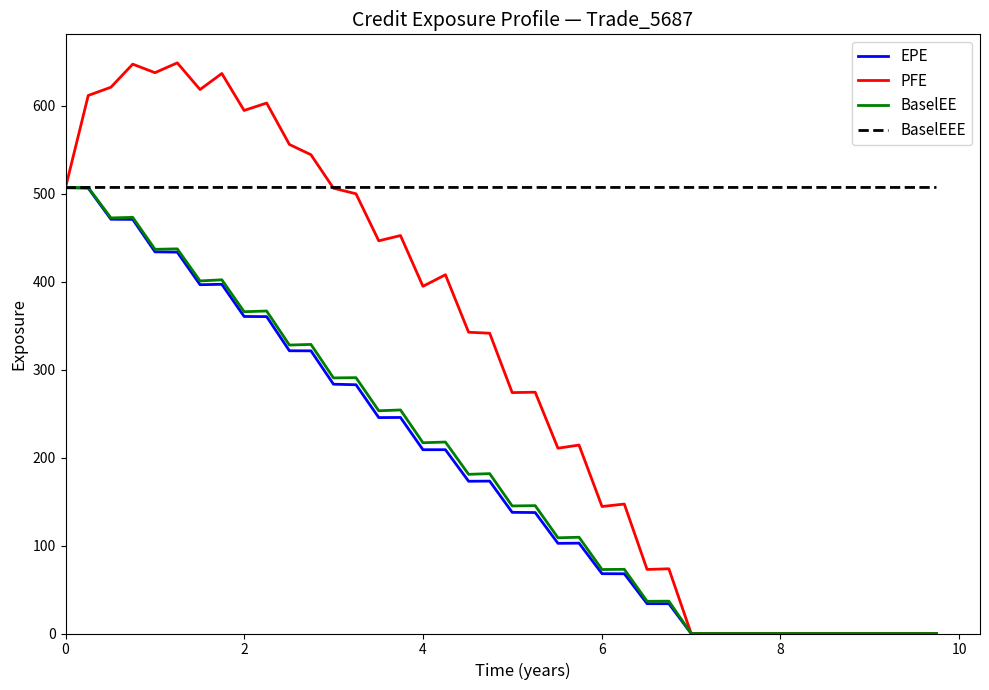

Which series has the widest spread of values?

PFE